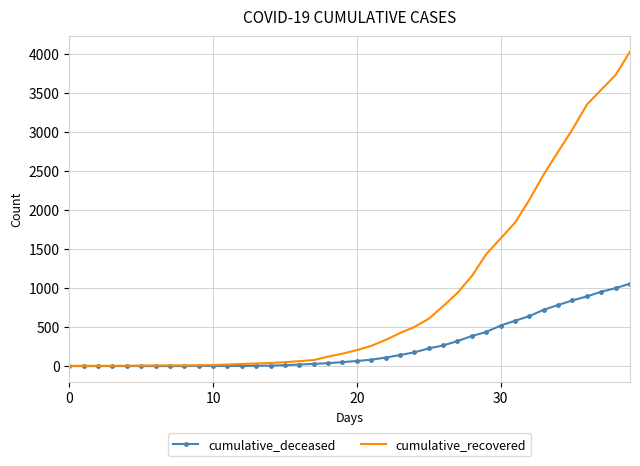

Which series has the largest total across all categories?

cumulative_recovered